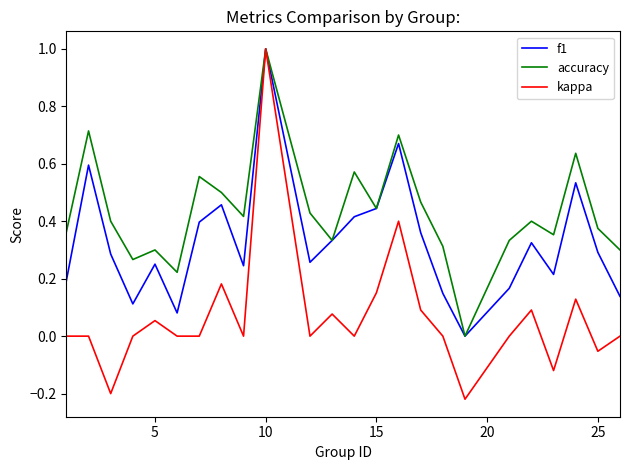

Which series has the largest total across all categories?

accuracy